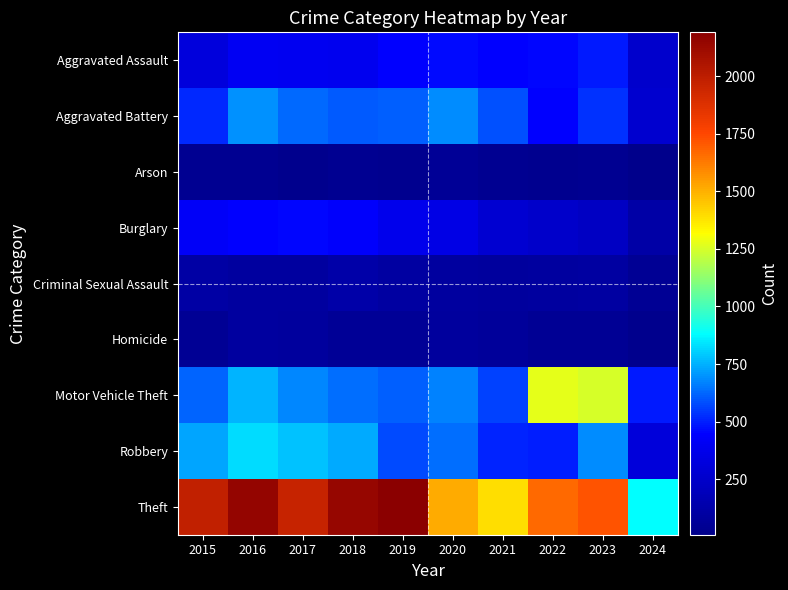

At 2022, list the series in order from smallest to largest.

Arson, Homicide, Criminal Sexual Assault, Burglary, Aggravated Battery, Aggravated Assault, Robbery, Motor Vehicle Theft, Theft